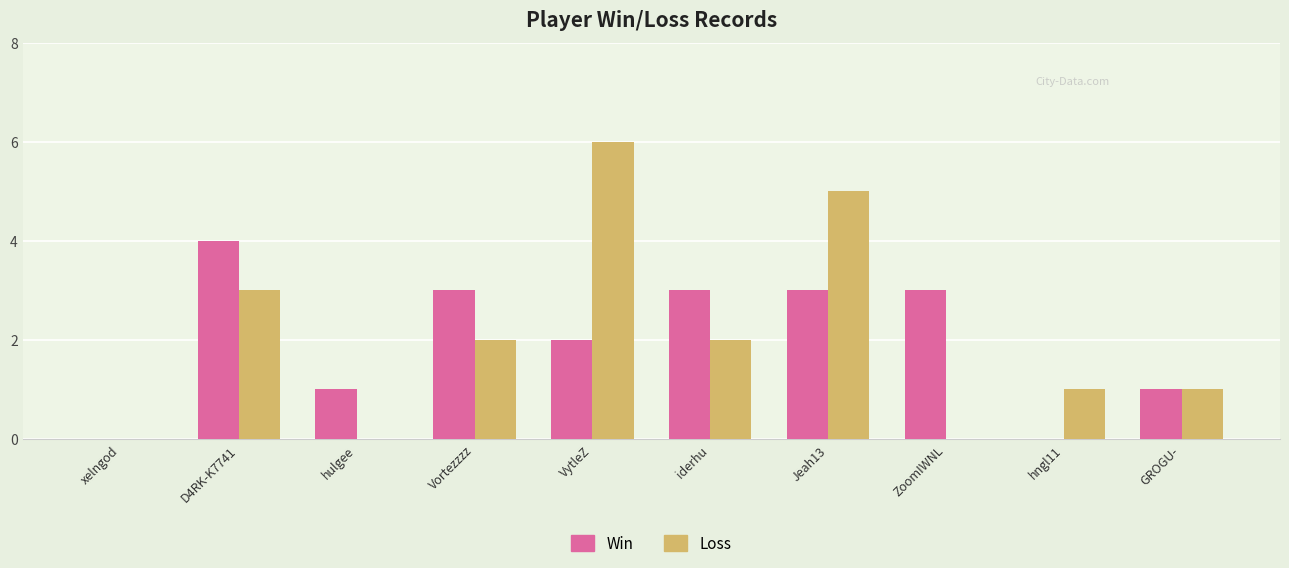

What is the sum of the Win values at GROGU- and Vortezzzz?

4